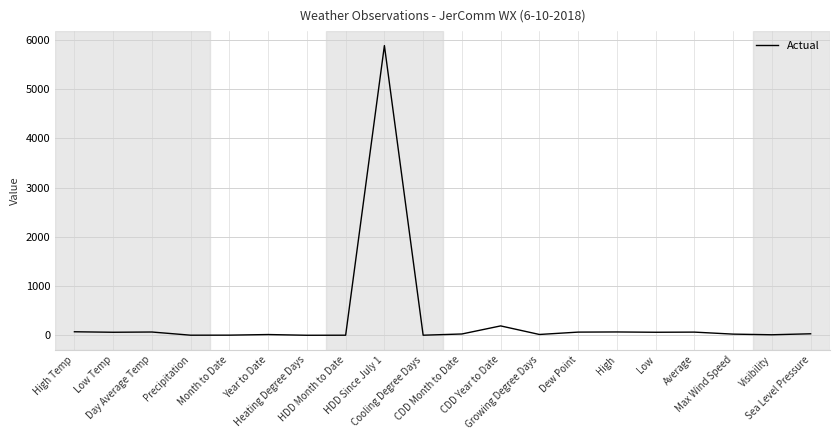

What position from the left is CDD Month to Date?

11